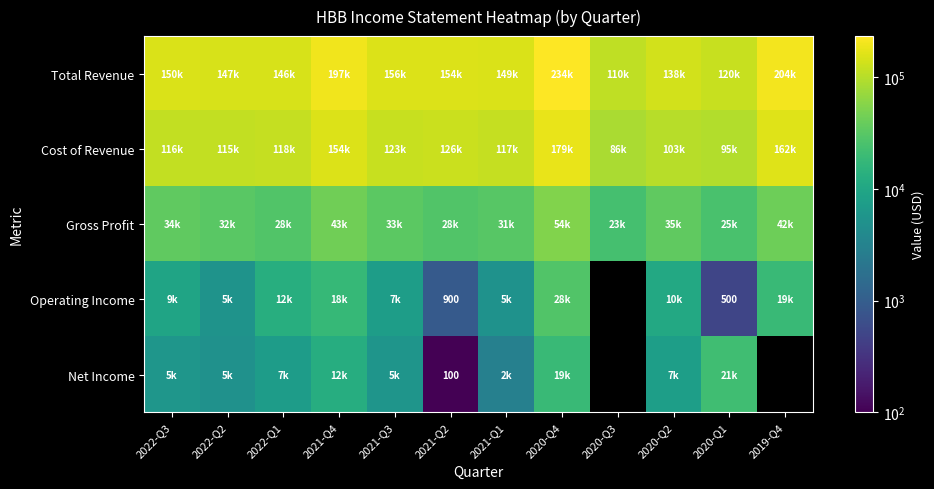

Is the value of Cost of Revenue at 2020-Q4 greater than the value of Net Income at 2022-Q1?

Yes